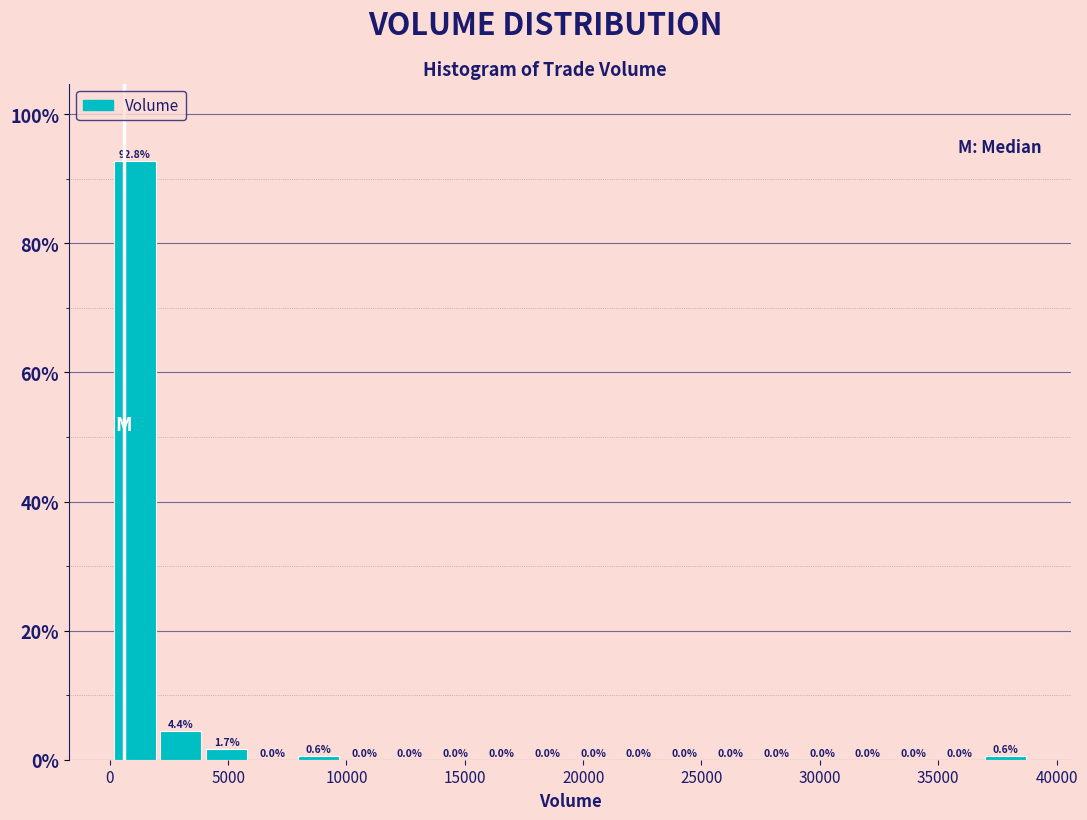

Read against the x-axis, roughly where is the centre of the tallest bar?

1000